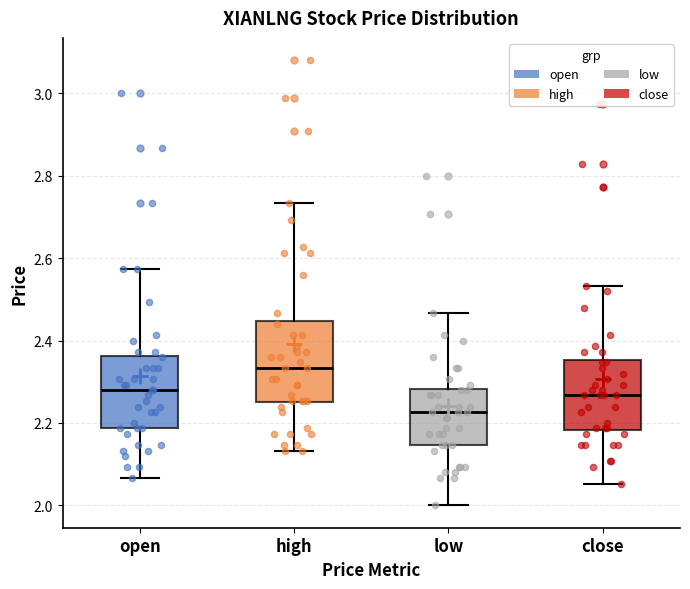

Which box's median line is the highest?

high